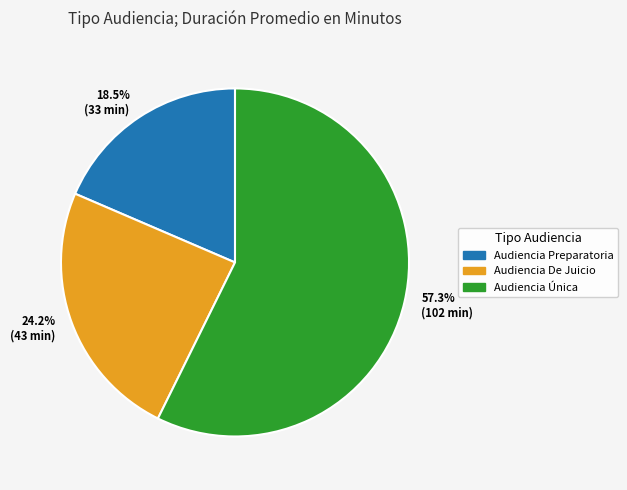

Which category has the smallest portion of the pie?

Audiencia Preparatoria